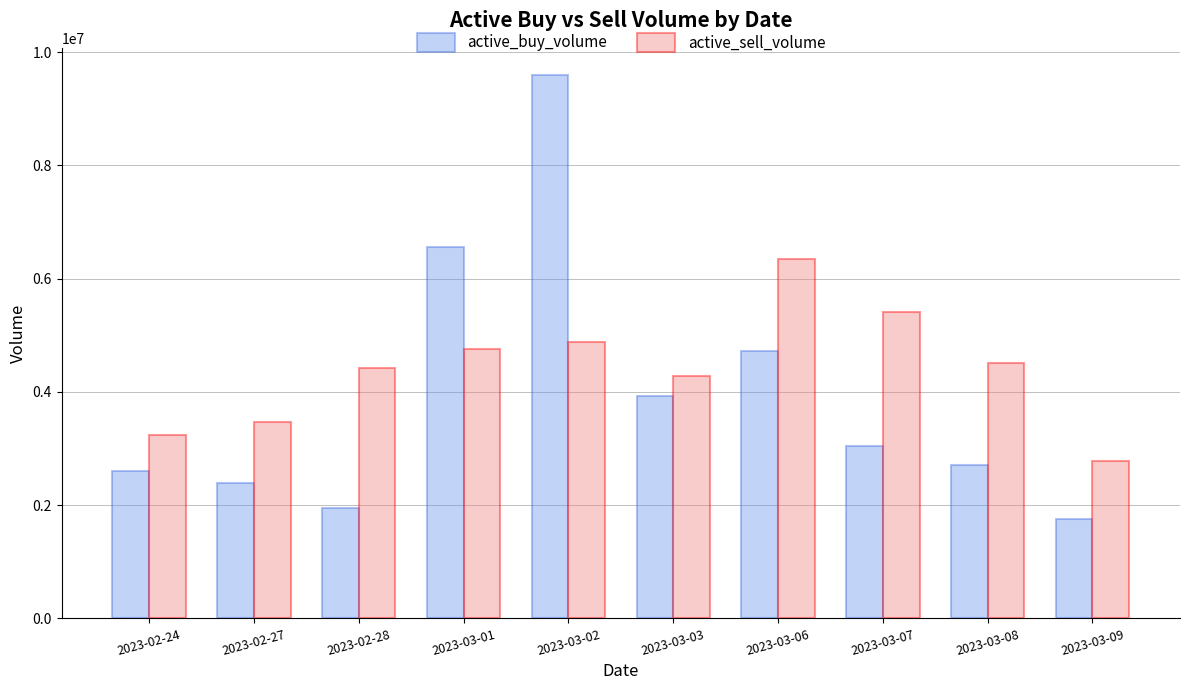

How many bars are there in each group?

2